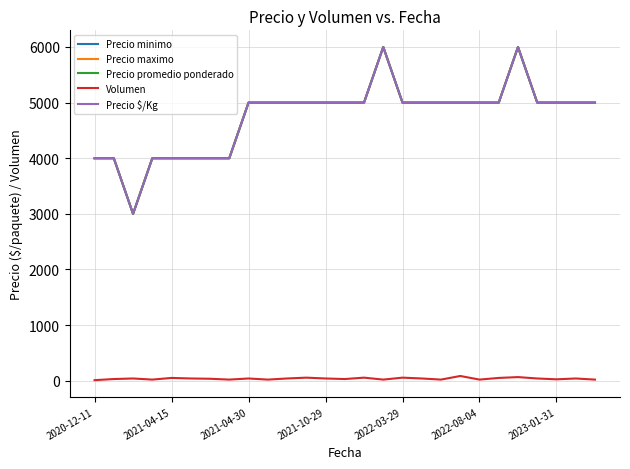

Does the chart have visible grid lines?

Yes